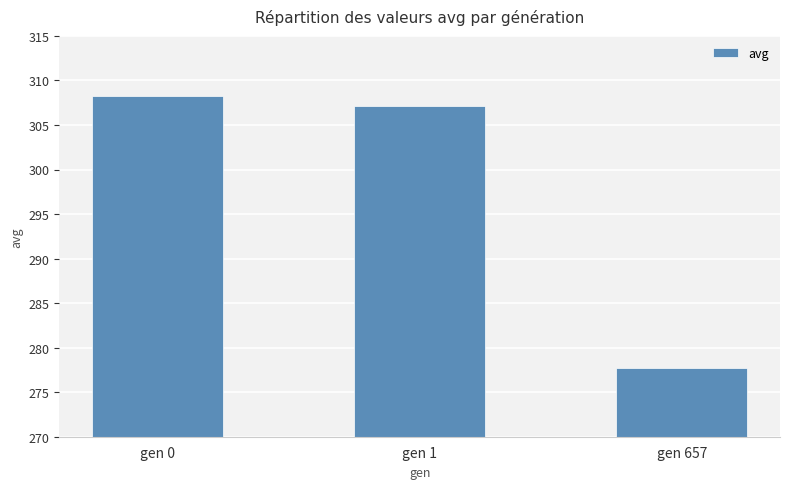

How many series are shown in this chart?

1